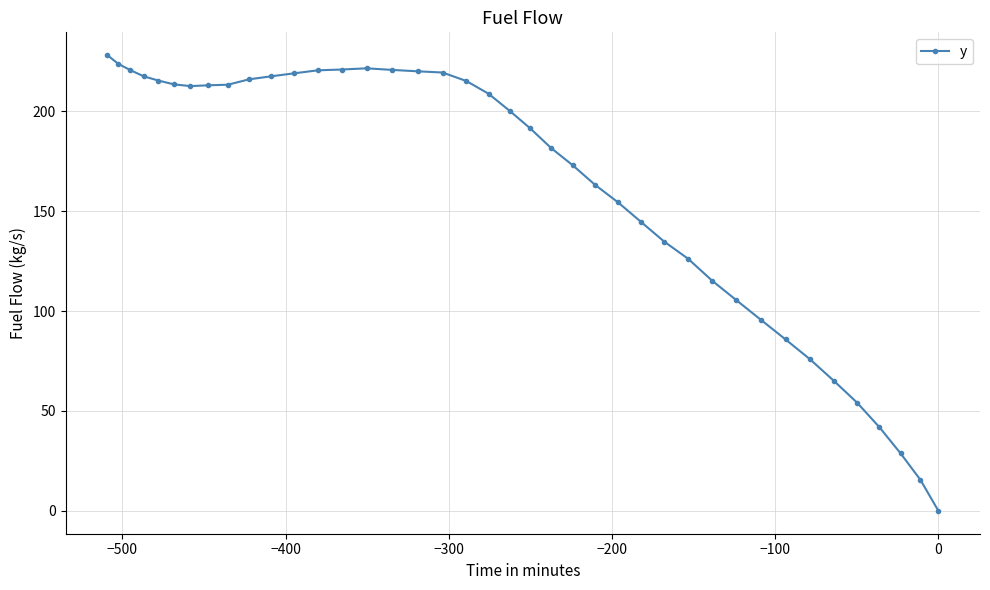

What is the sum of all values?

6507.7